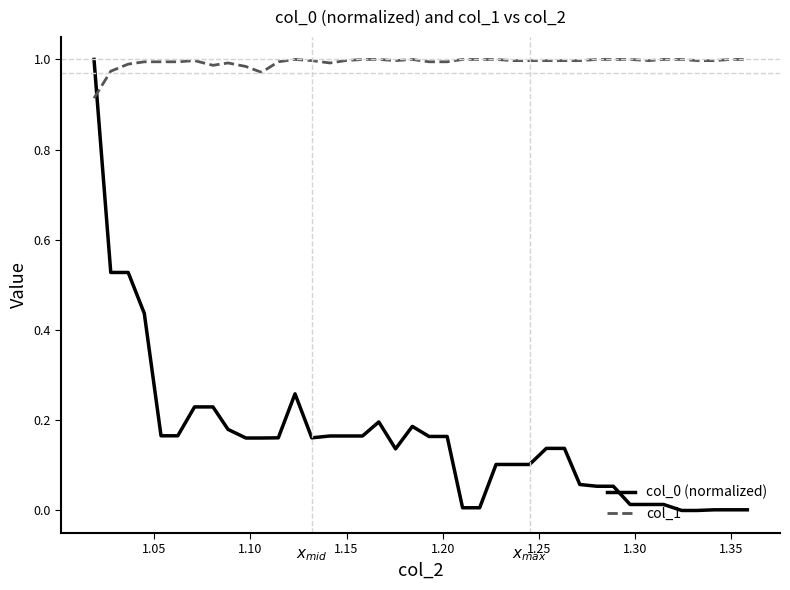

Which series has the largest total across all categories?

col_1